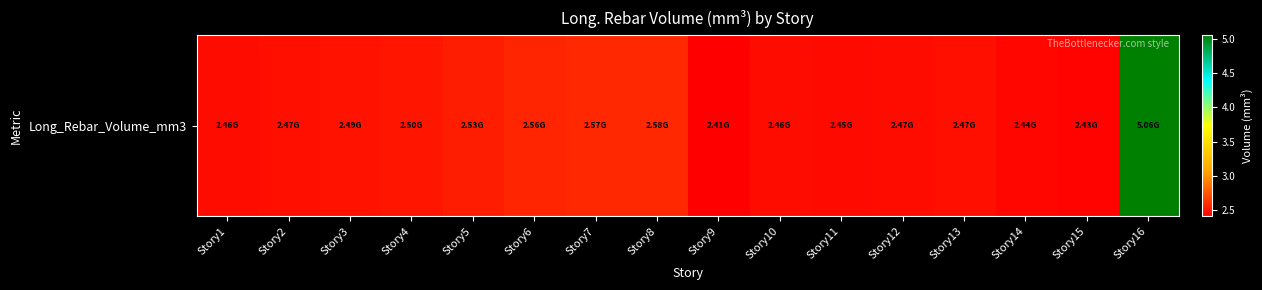

What is the average value?

2646974624.0